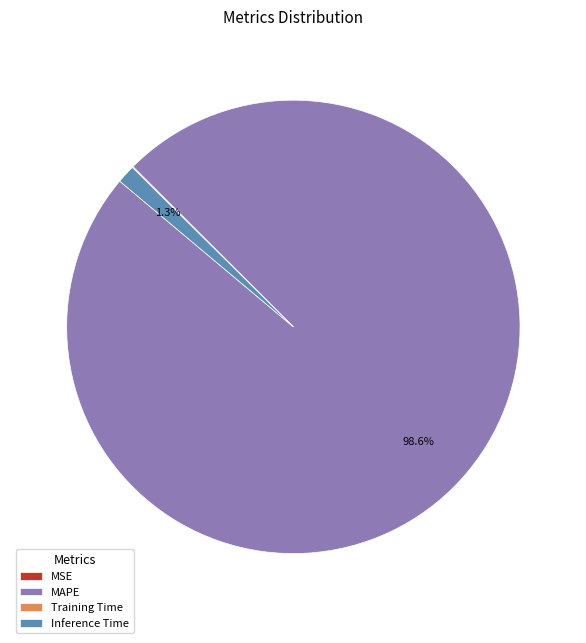

To the nearest percent, what is the combined percentage of MAPE and Inference Time?

100%